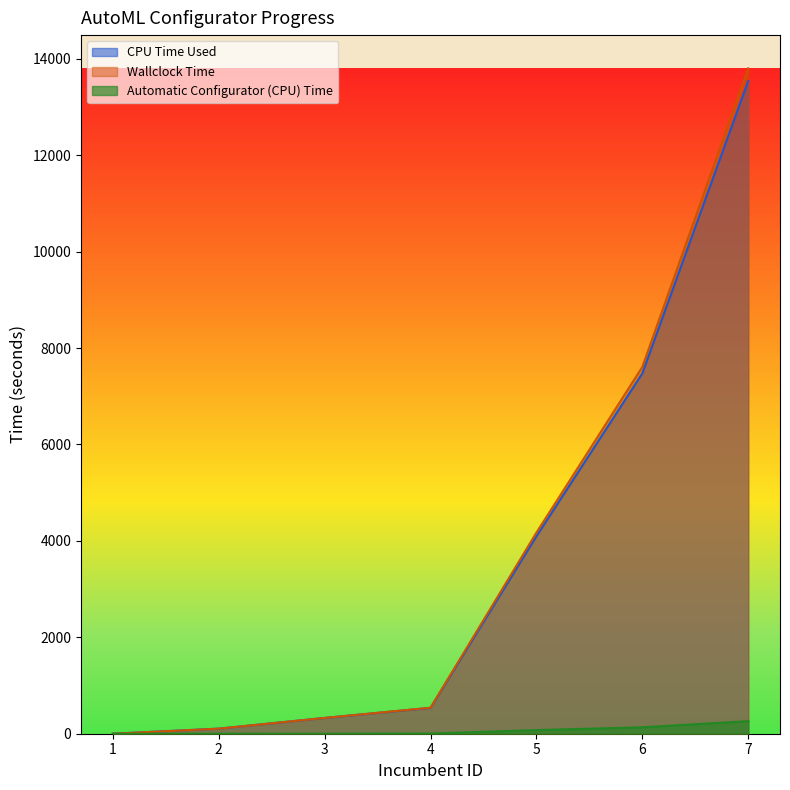

How many lines are shown in the chart?

3